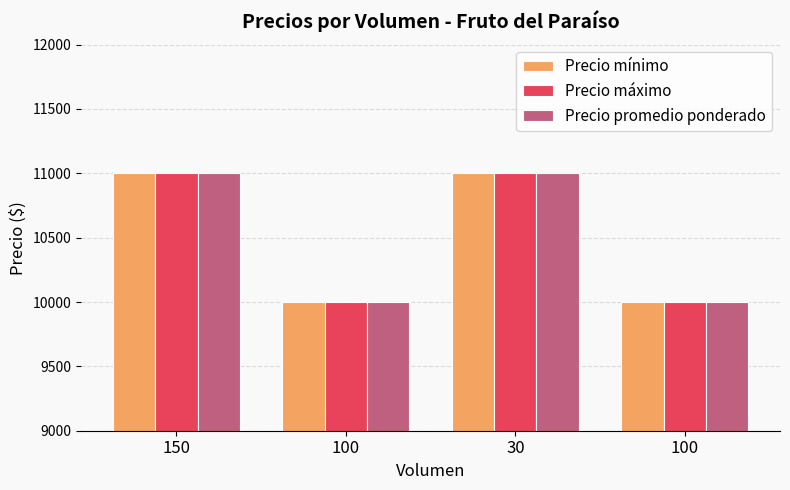

How many distinct data groups are displayed?

3